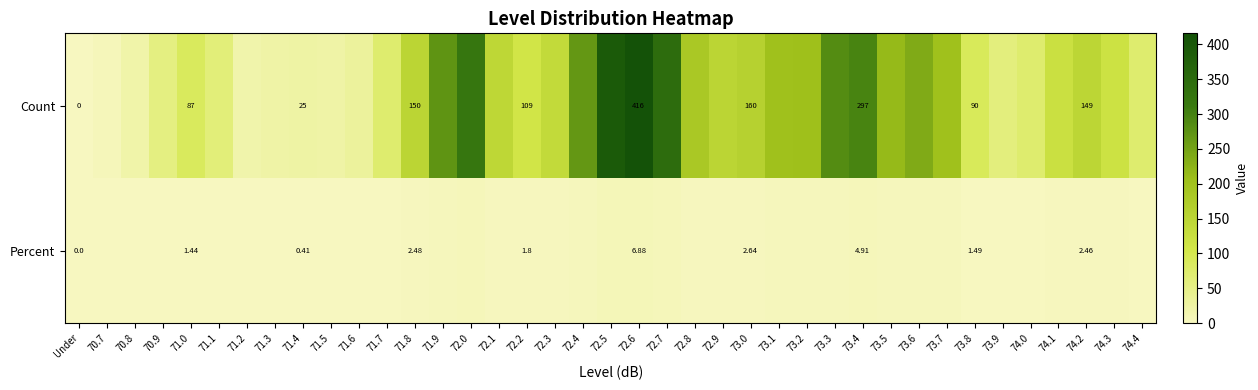

At 72.6, list the series in order from smallest to largest.

Percent, Count